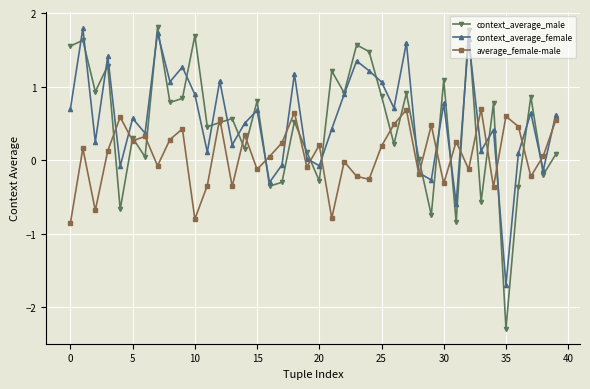

What is the value of the average_female-male point at the 29th from the left?

-0.2